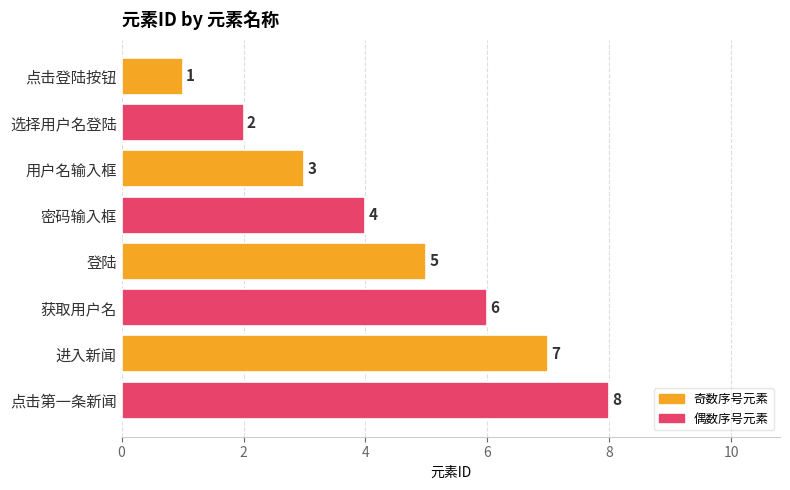

Rank the categories by value from highest to lowest.

点击第一条新闻, 进入新闻, 获取用户名, 登陆, 密码输入框, 用户名输入框, 选择用户名登陆, 点击登陆按钮